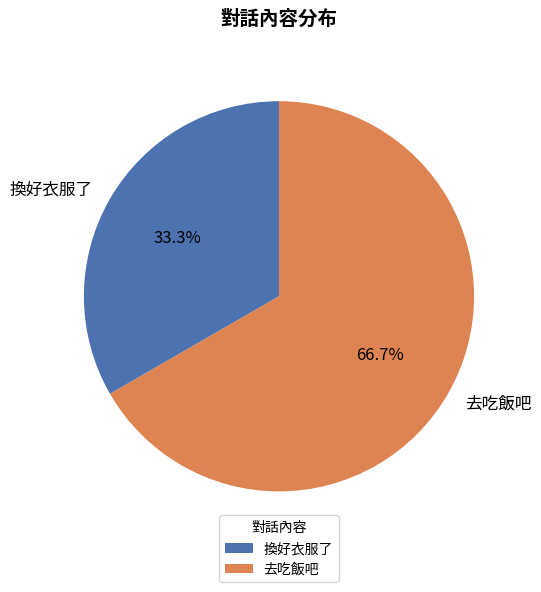

What percentage do 換好衣服了 and 去吃飯吧 together represent?

100.0%